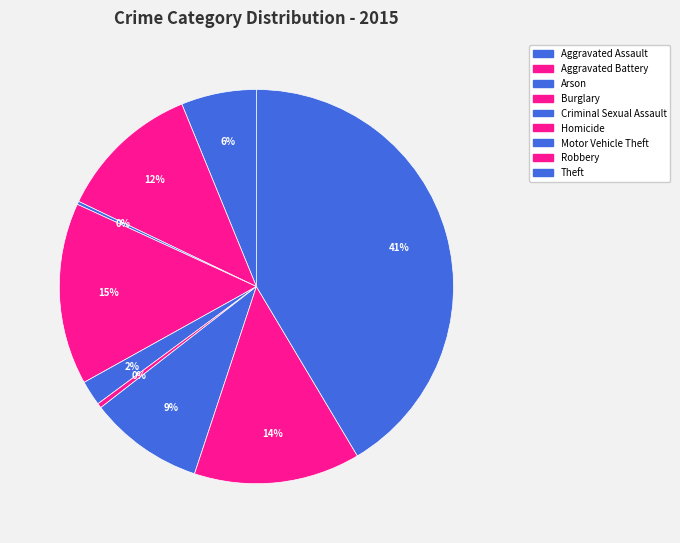

Do Theft and Criminal Sexual Assault together represent more than half of the pie?

No